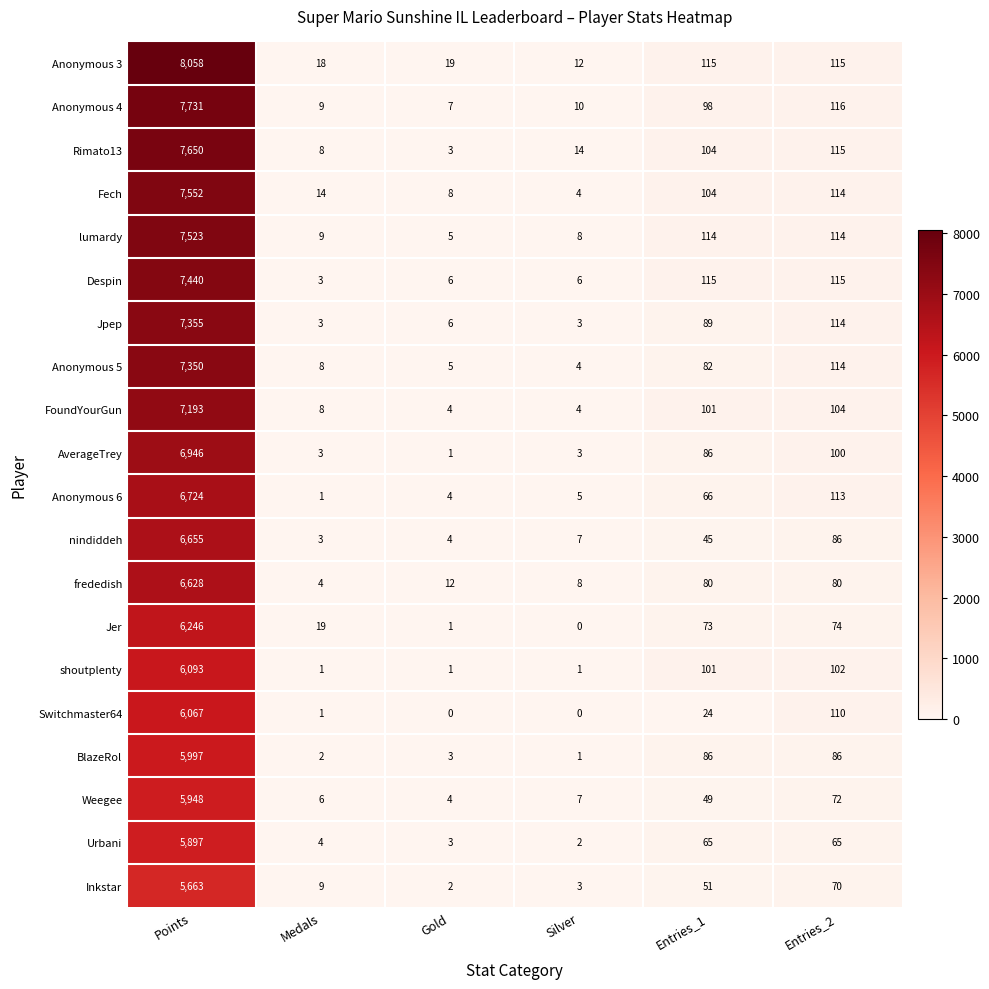

Which series has the largest range (max minus min)?

Anonymous 3